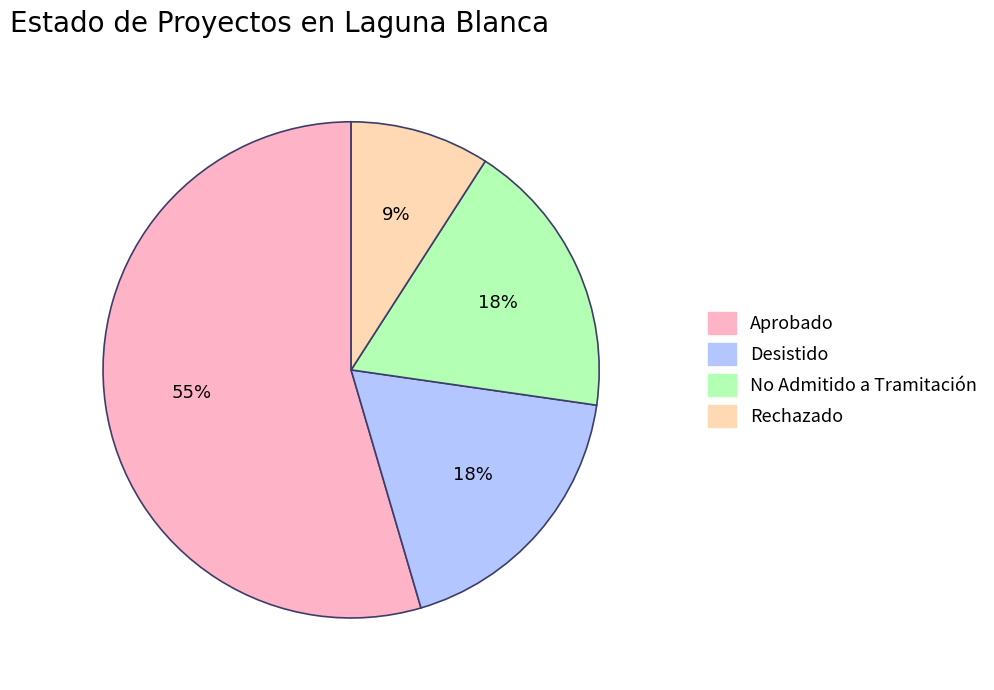

Does Aprobado account for over 50% of the chart?

Yes